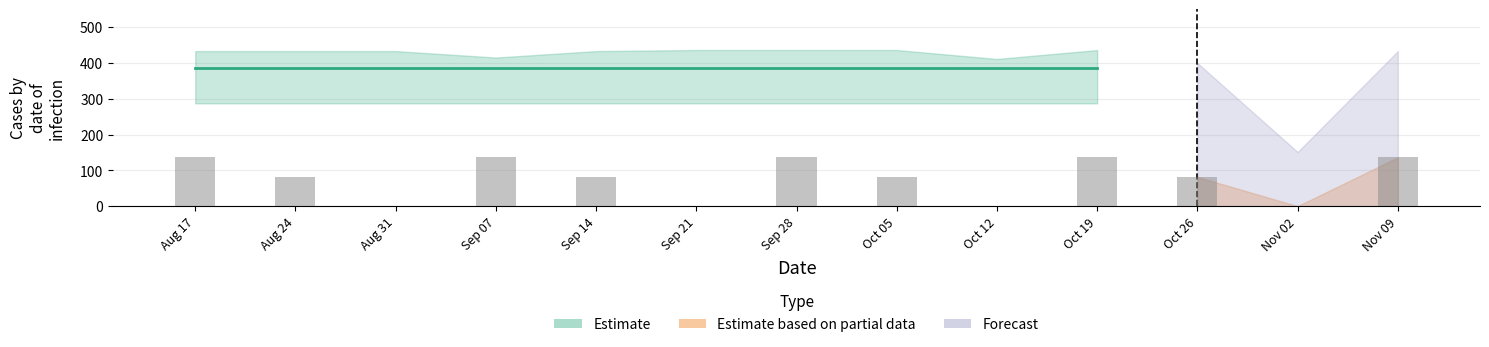

How many series are shown in this chart?

1